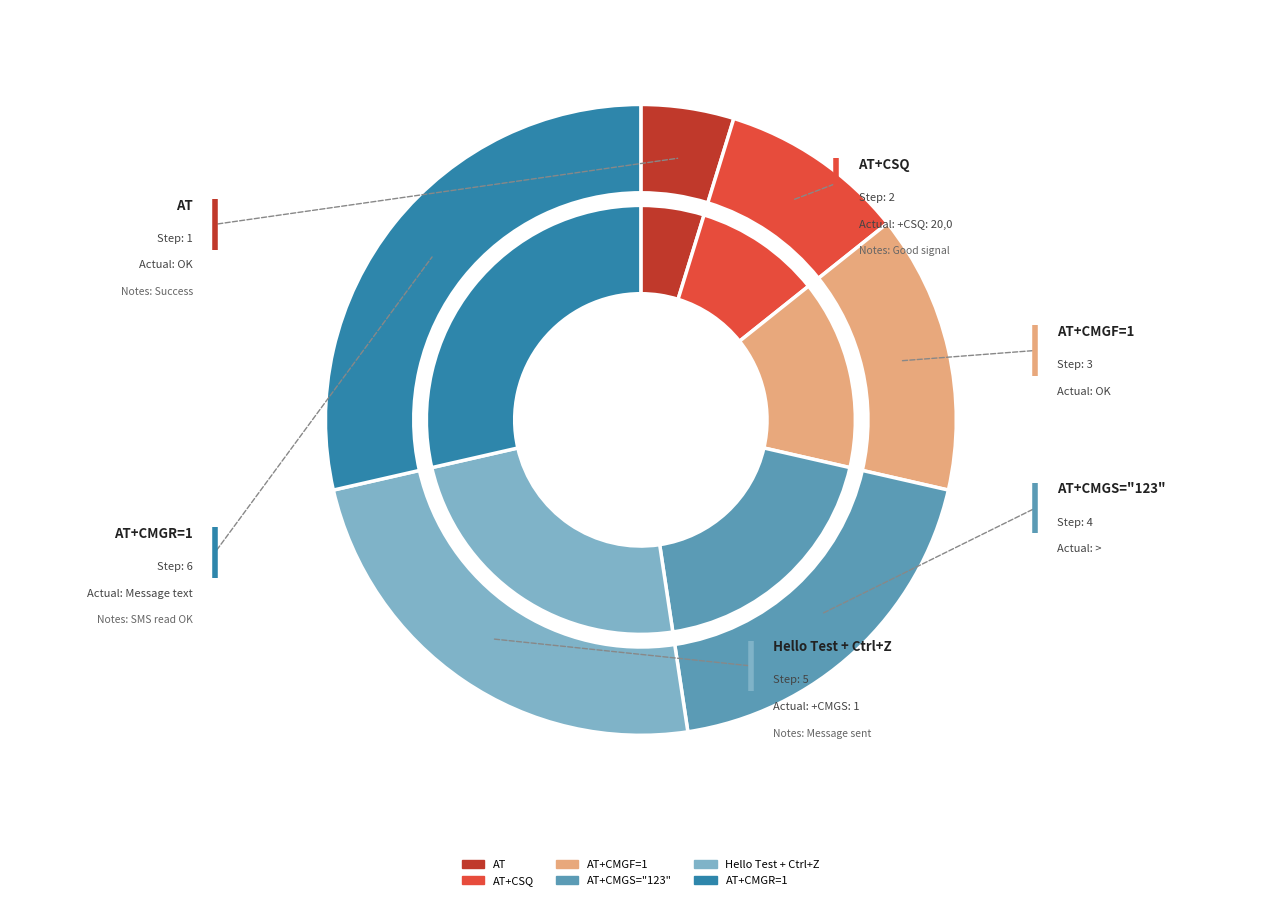

Which has a higher value, AT+CMGF=1 or AT+CSQ?

AT+CMGF=1